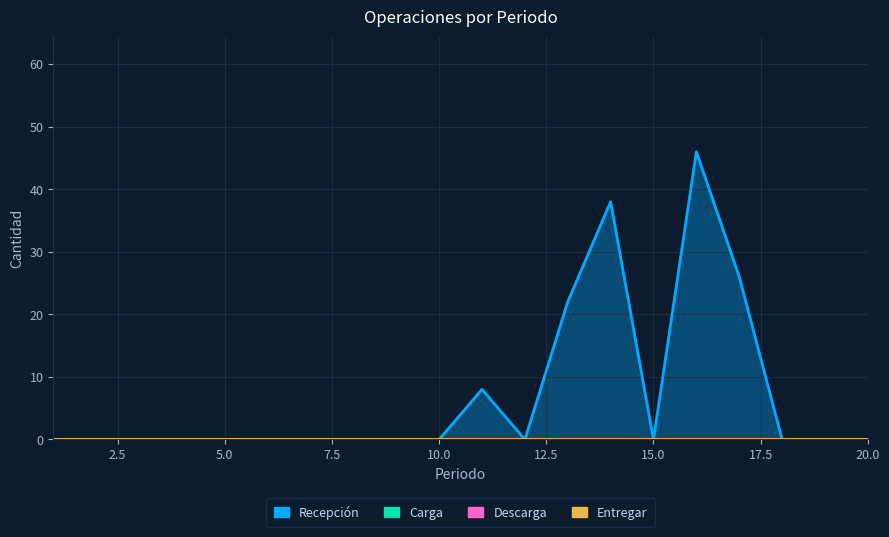

Which series has the largest range (max minus min)?

Recepción